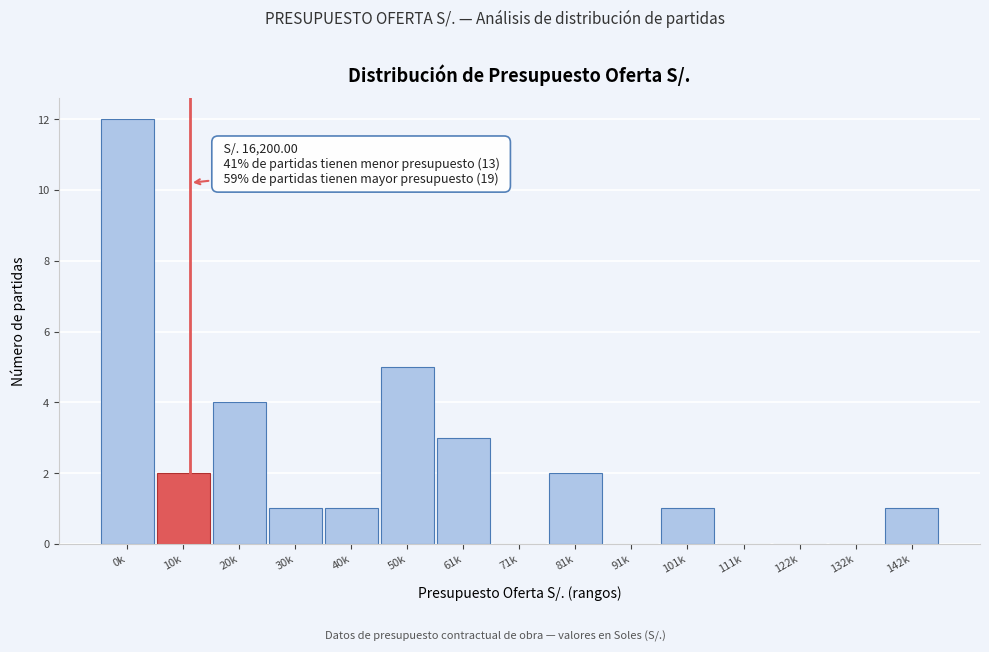

Reading left to right, transcribe all the data shown in this chart.

0k=12	10k=2	20k=4	30k=1	40k=1	50k=5	61k=3	71k=0	81k=2	91k=0	101k=1	111k=0	122k=0	132k=0	142k=1